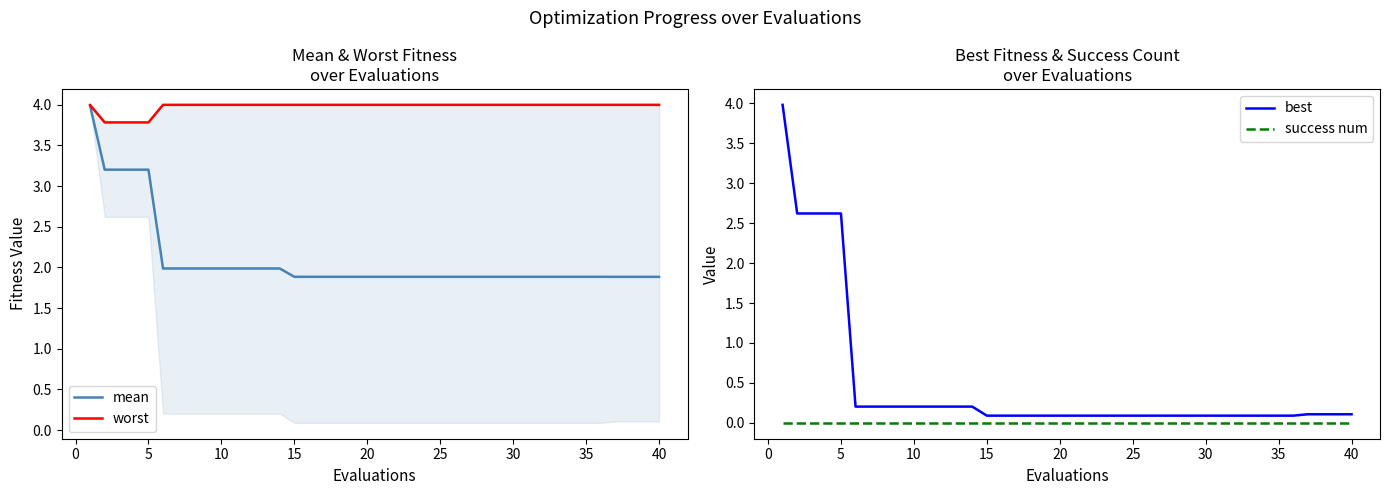

What is the highest value of the mean series?

4.0